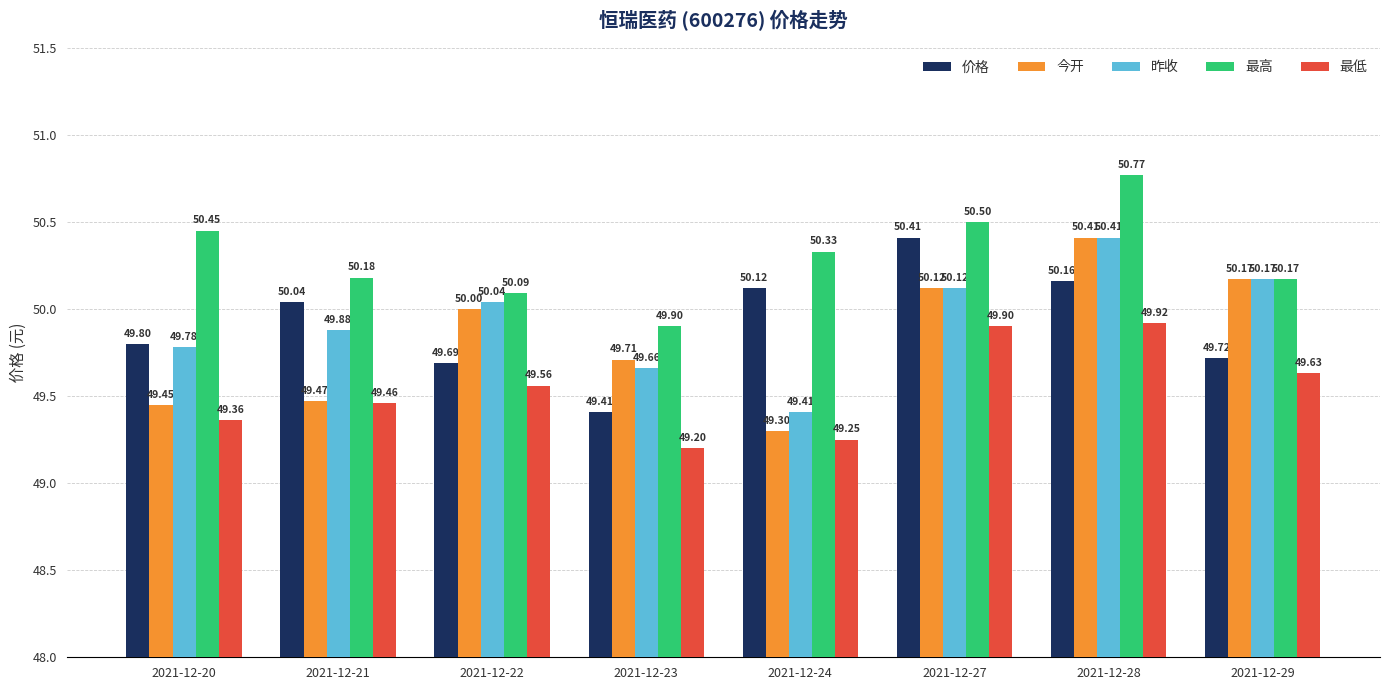

What is the spread (max minus min) of values at 2021-12-24?

1.1